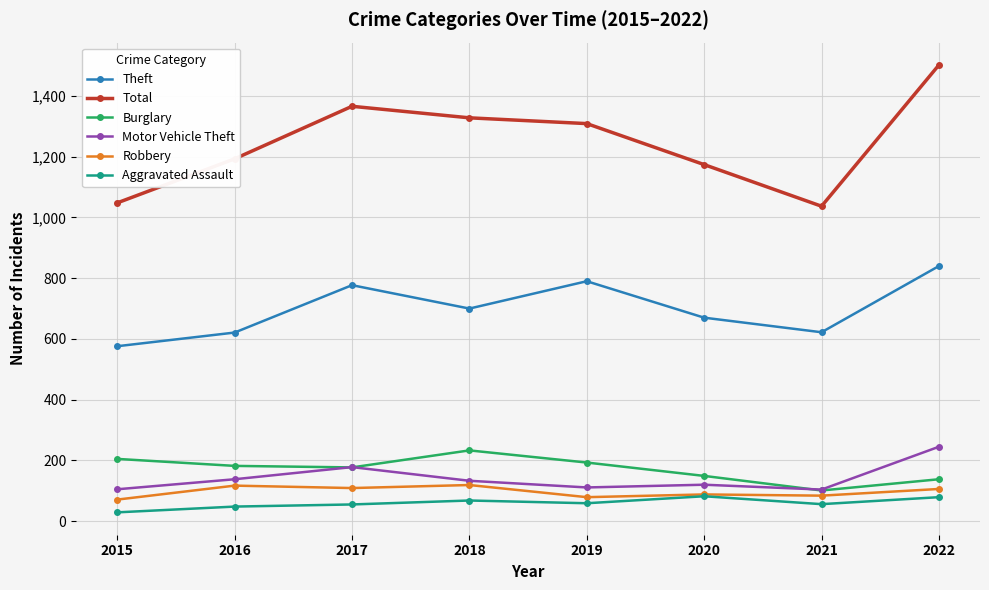

Does the chart have visible grid lines?

Yes